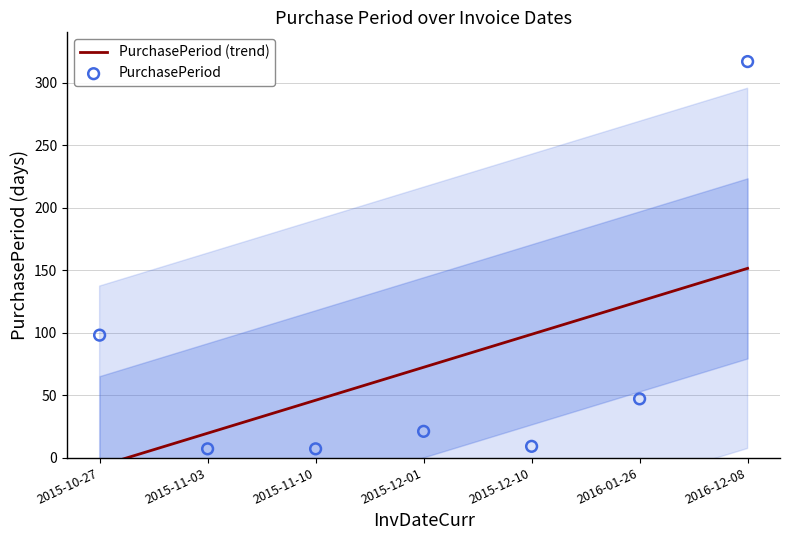

What is the total value across all series at 2015-11-03?

26.5